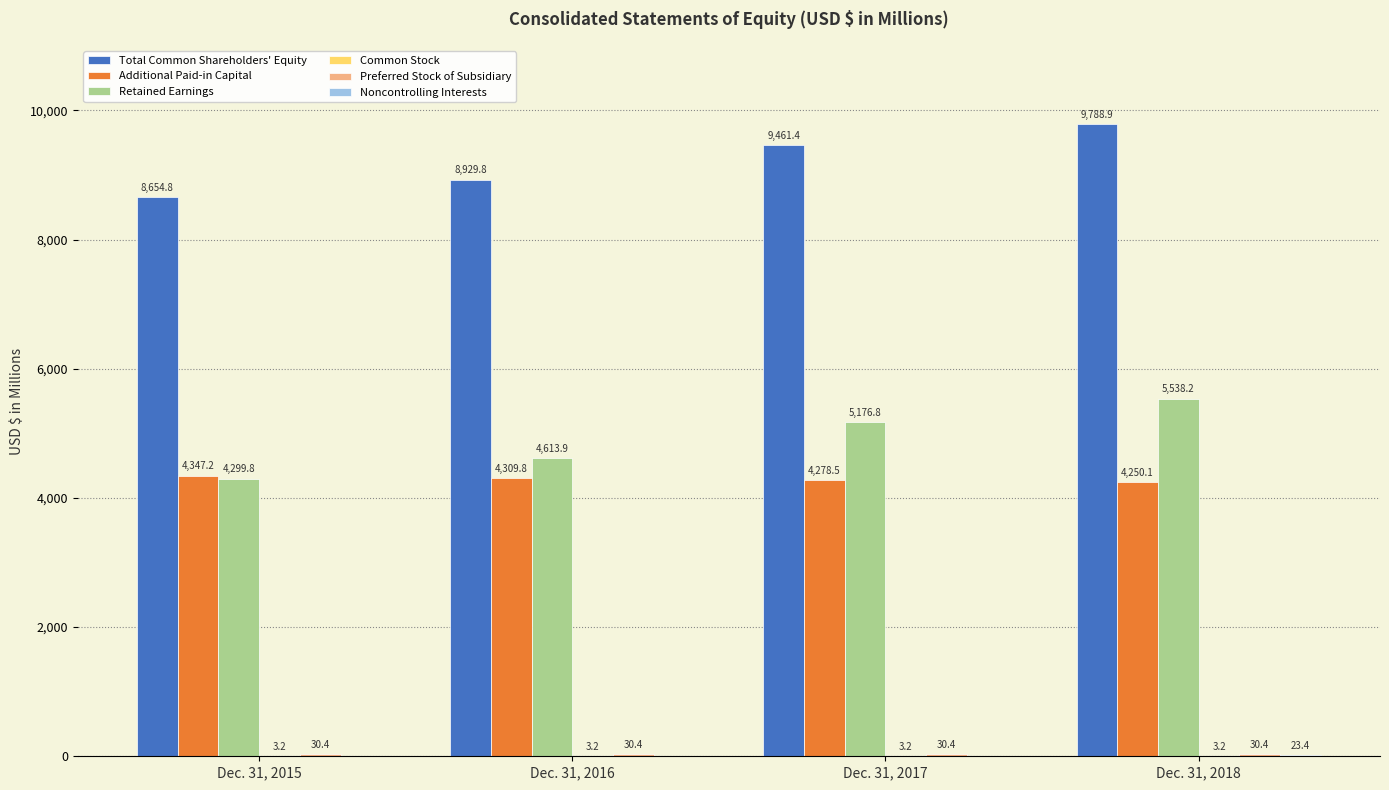

What is the sum of all Additional Paid-in Capital values?

17185.6